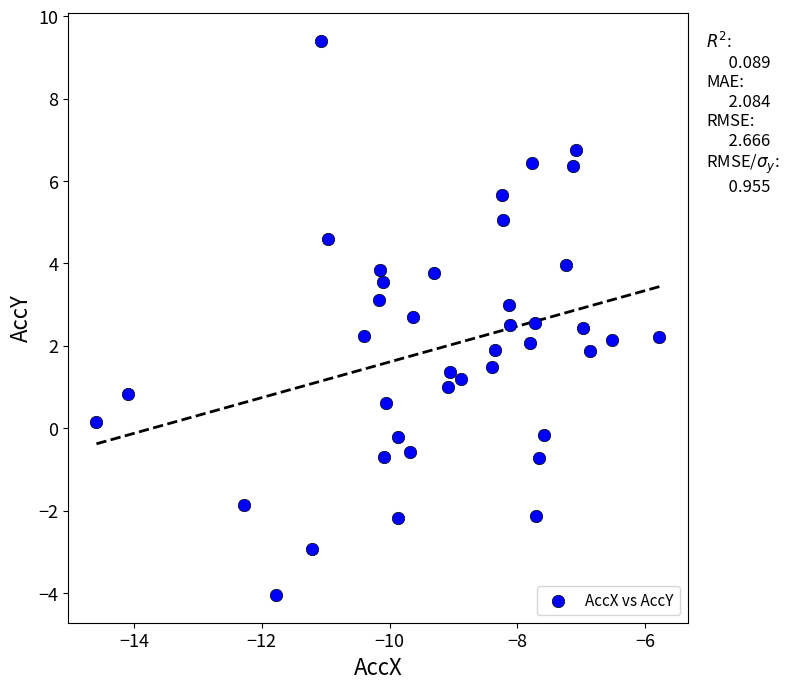

What is the range of X values (max minus min)?

8.8